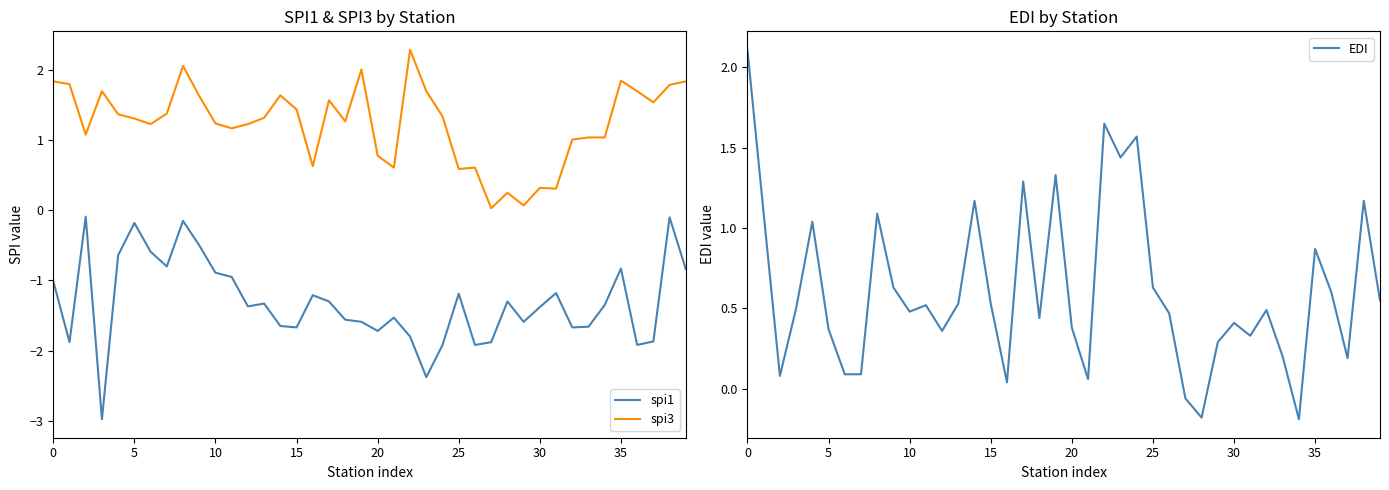

Which series has the largest total across all categories?

spi3